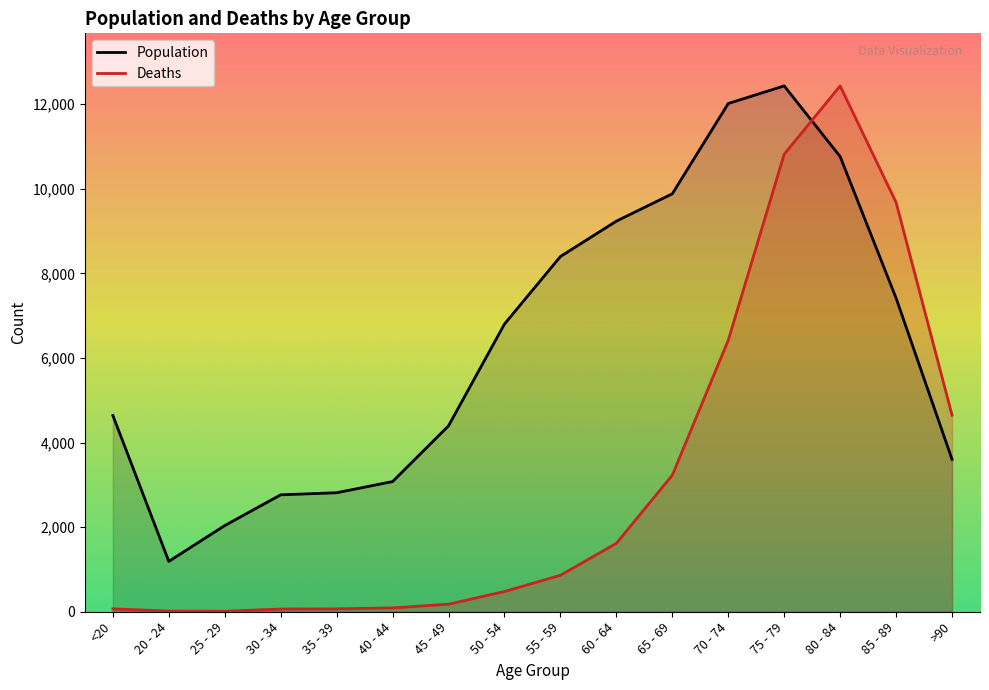

Read the Deaths value at >90.

4649.9